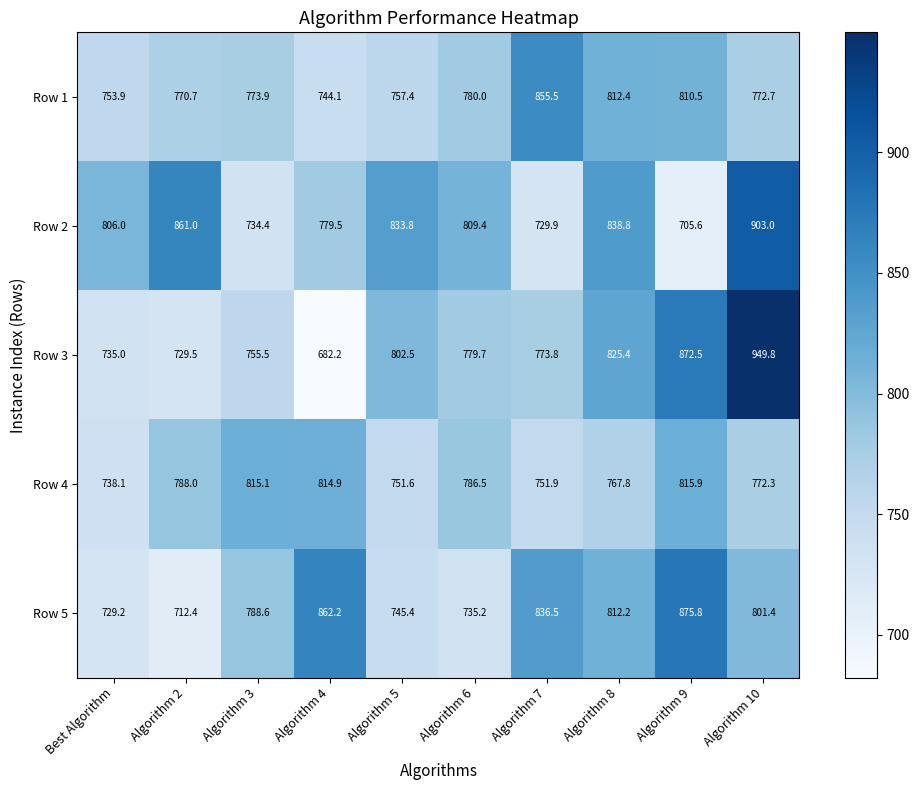

Which series has the largest range (max minus min)?

Row 3